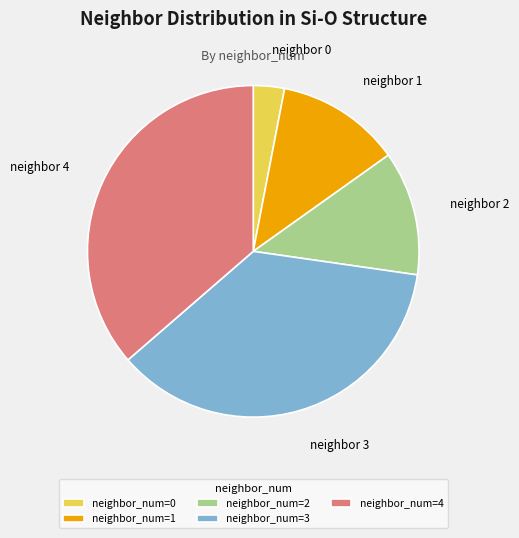

True or false: neighbor_num=3 accounts for 26% of the total.

False